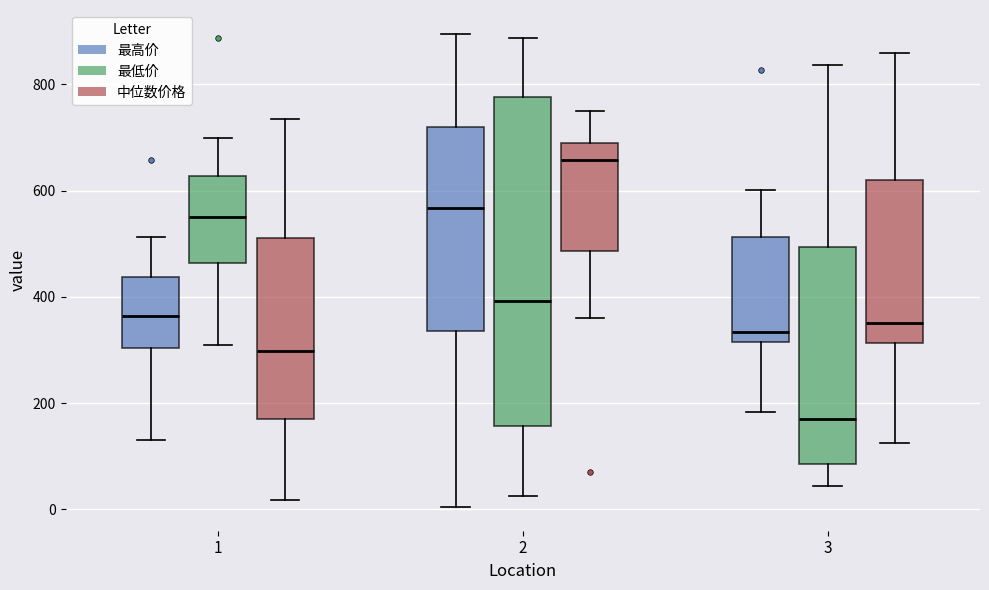

Where is the upper edge of the box for 2 (最高价) on the y-axis? The values are not printed on the chart, so give them approximately, as read against the axis.

720